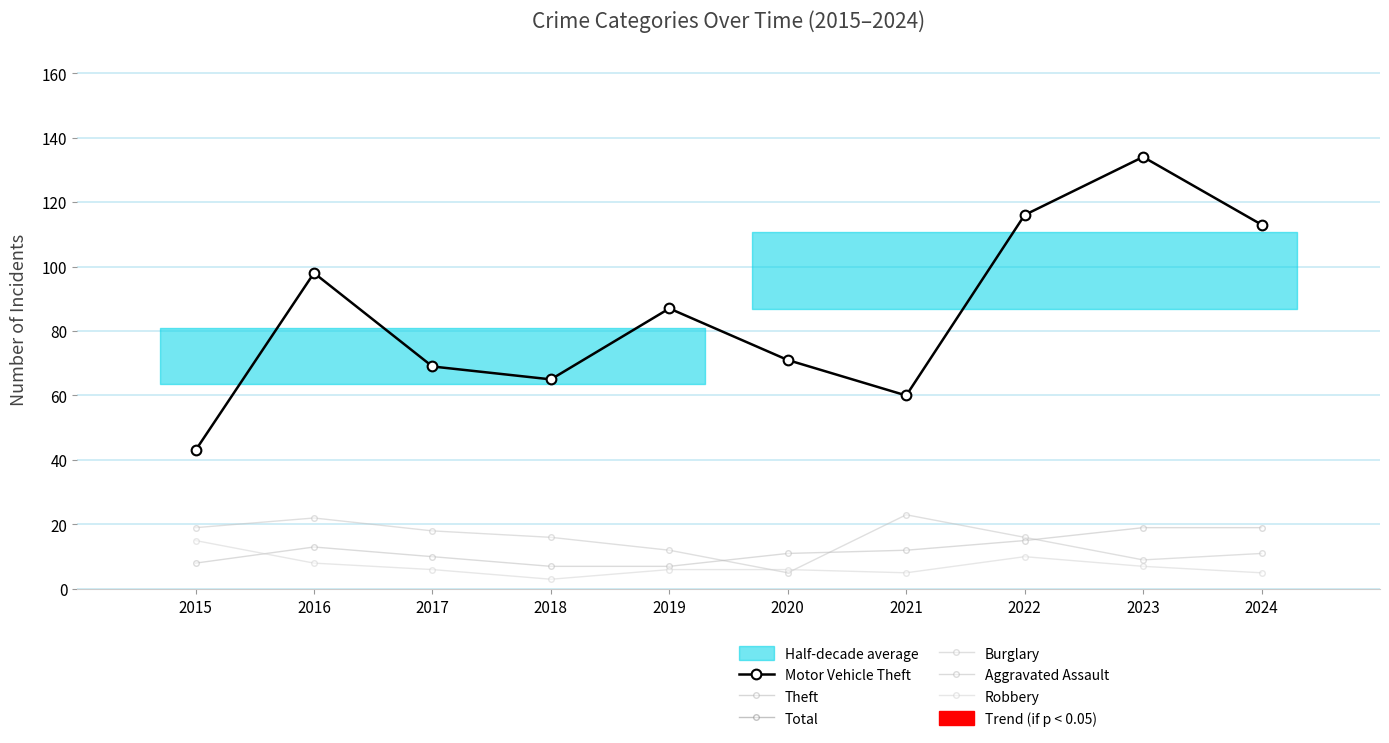

Which category has the lowest value across all series?

2018